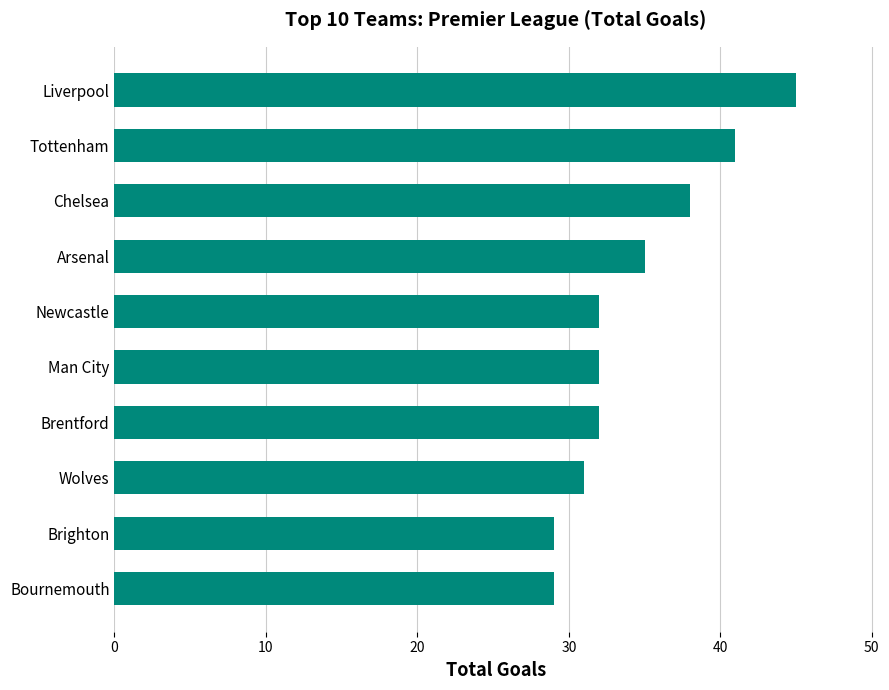

Is it true that the value at Tottenham is 41?

True